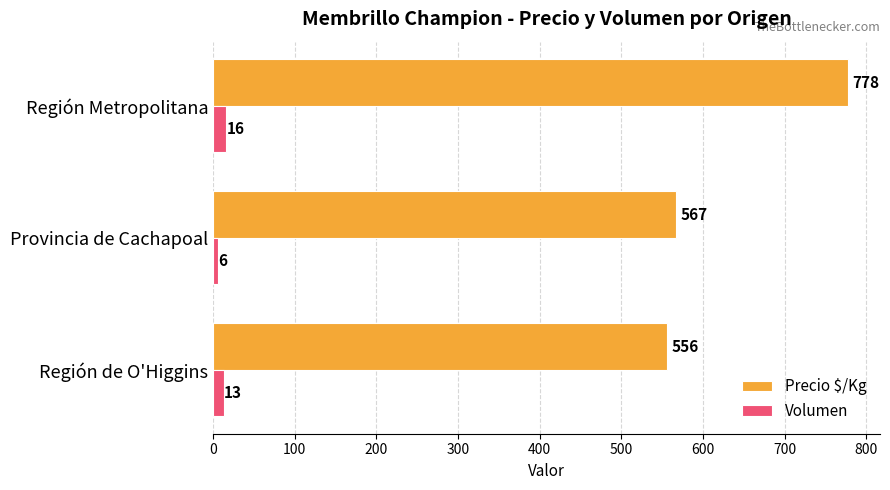

What is the approximate value of Volumen at Región Metropolitana, to the nearest 10?

20